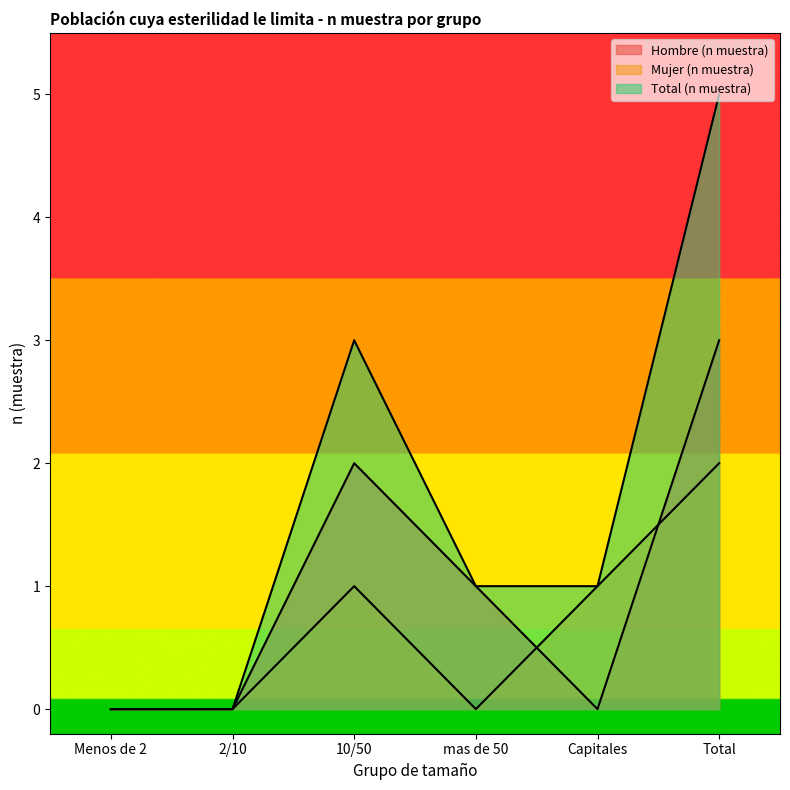

What is the average value of the Total (n muestra) series?

2